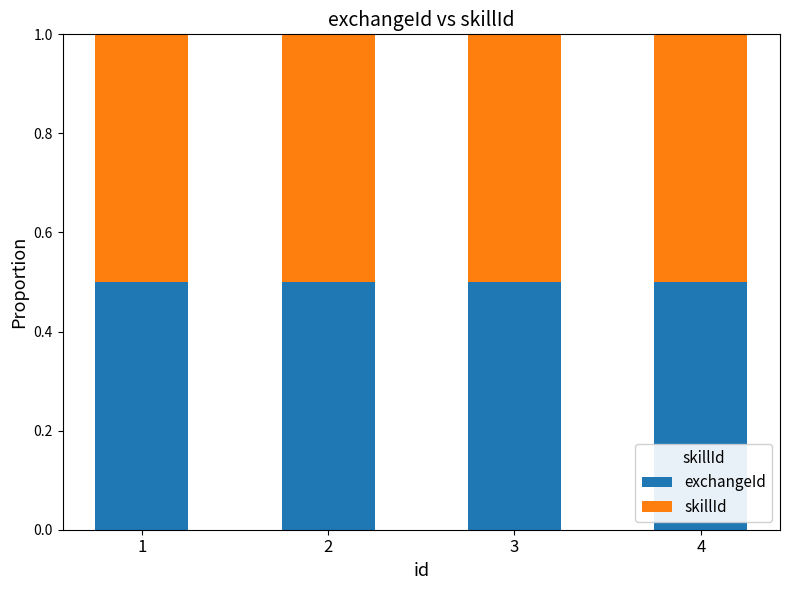

Count the number of categories in the chart.

4